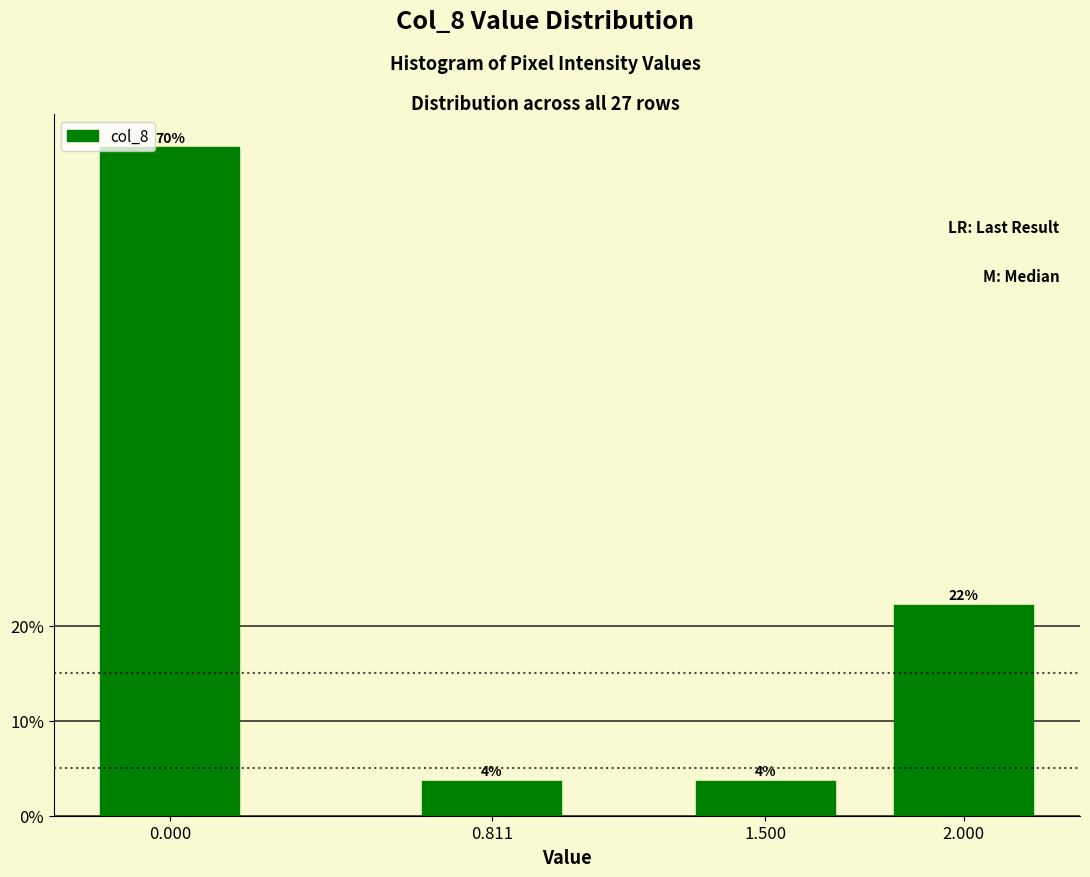

How many bars are there in total?

4